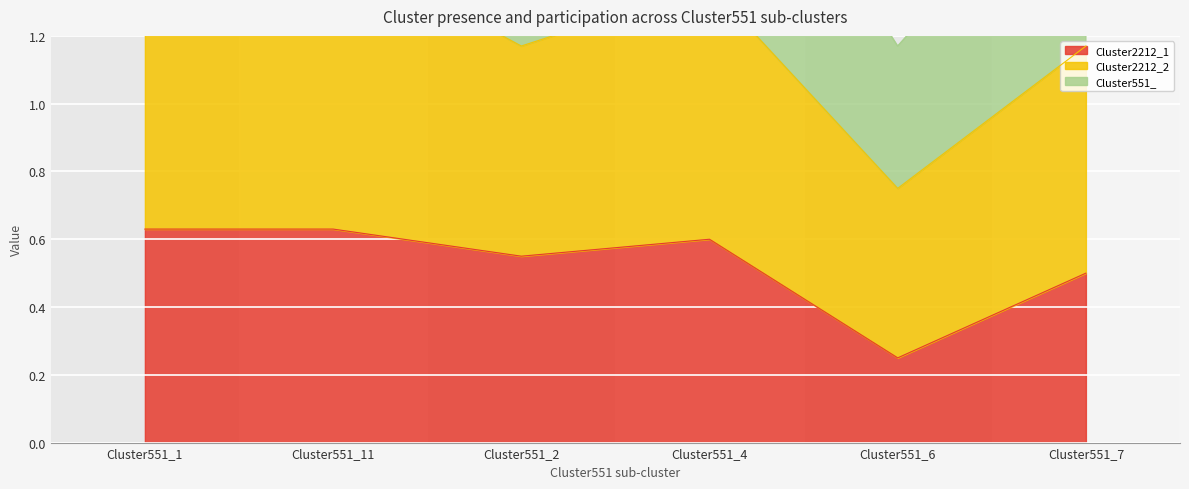

What is the value of the Cluster551_ point at the 3rd from the left?

1.8